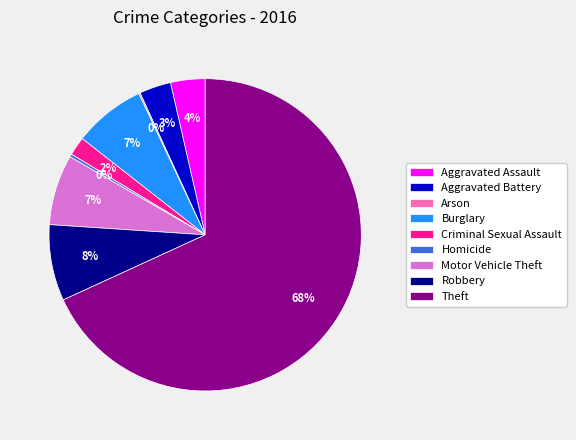

Is Theft the majority of the pie?

Yes